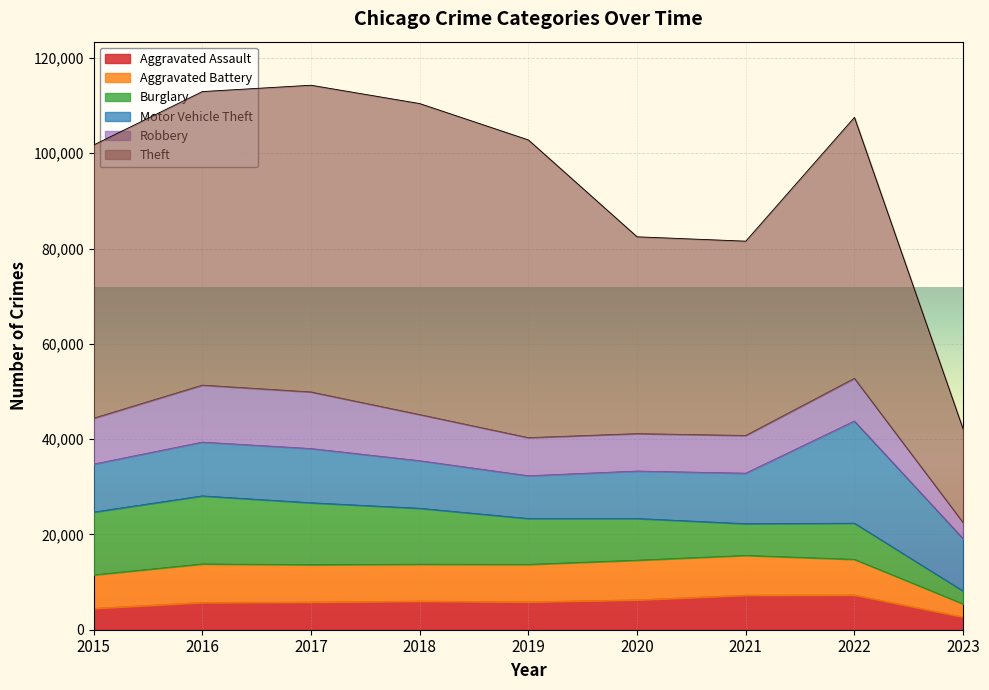

Count the number of data series in this chart.

6